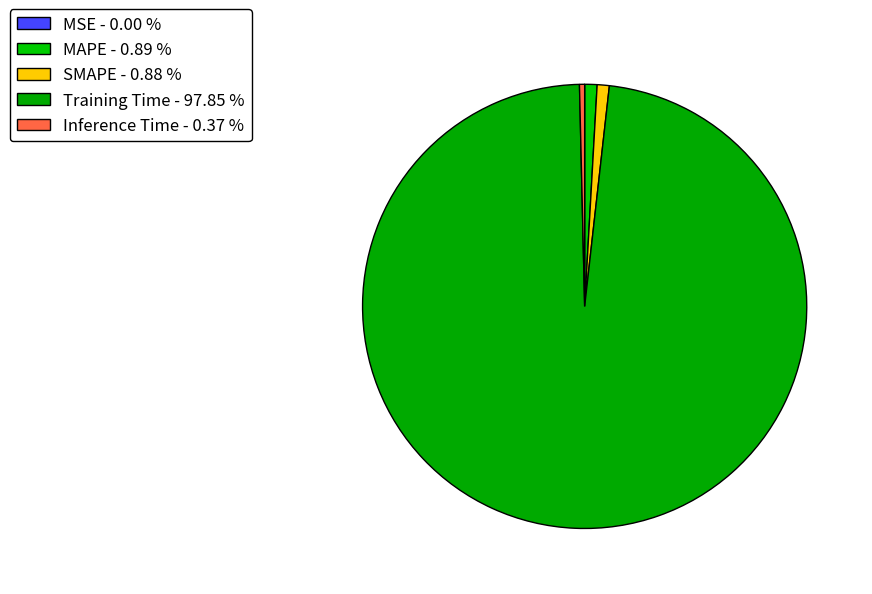

What portion of the pie excludes Training Time?

2.2%